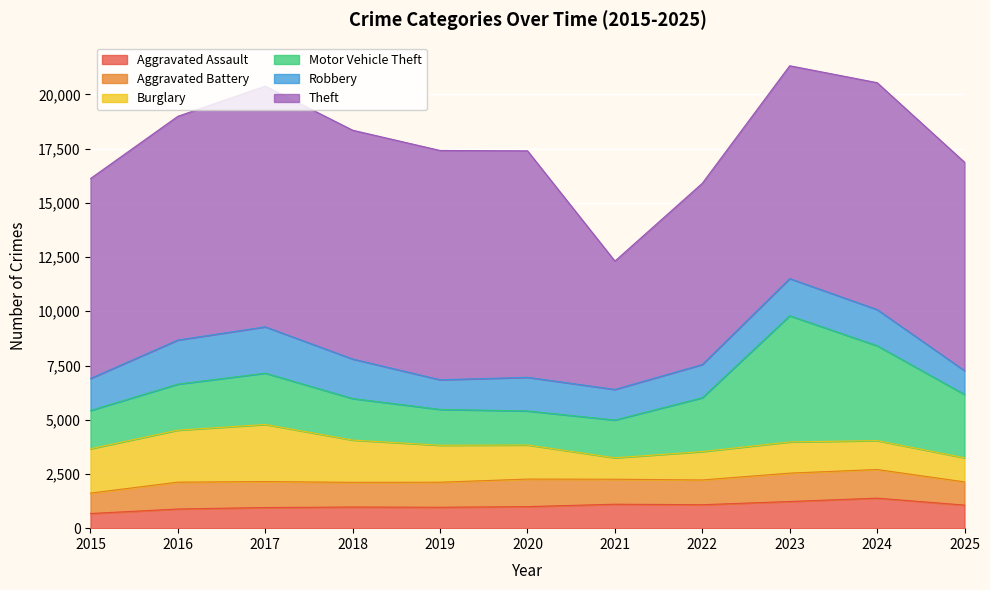

What is the difference between the maximum and minimum values in the Motor Vehicle Theft series?

4251